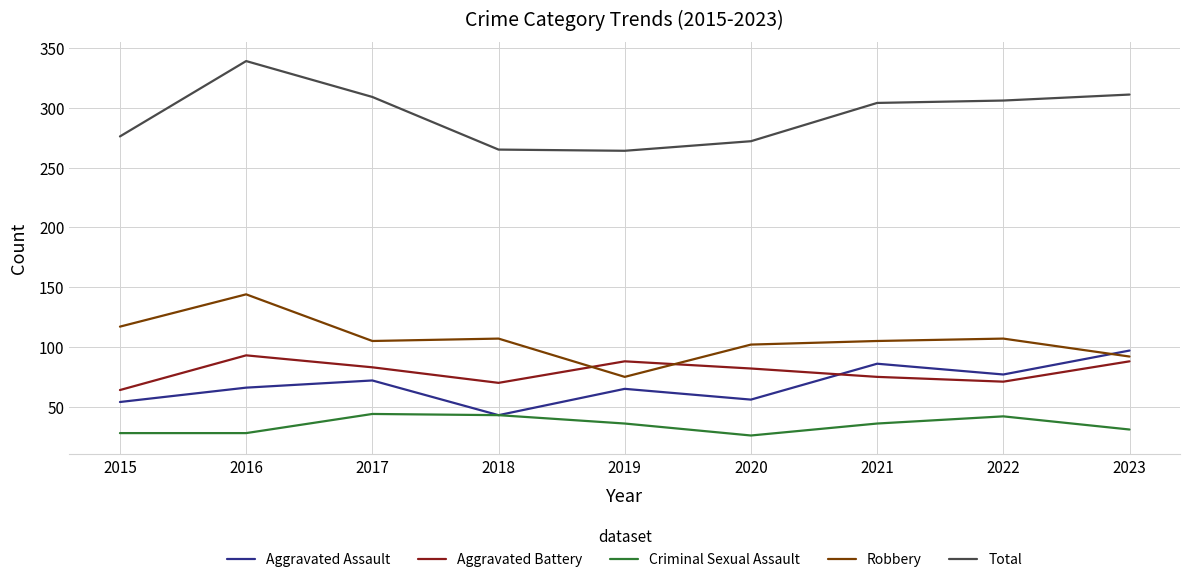

True or false: Criminal Sexual Assault and Total cross at least once.

False